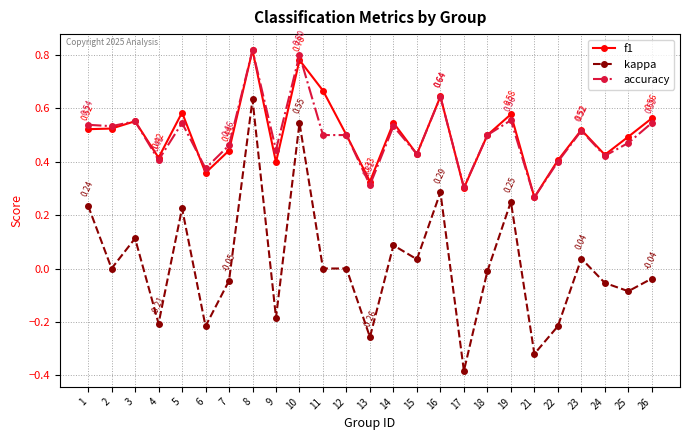

Which series has the largest range (max minus min)?

kappa